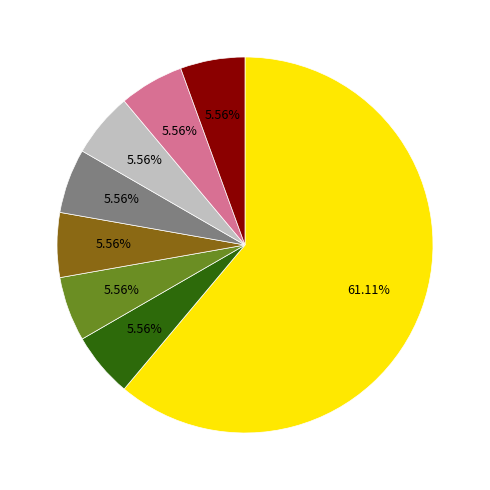

Is there any slice that represents more than half of the pie?

Yes